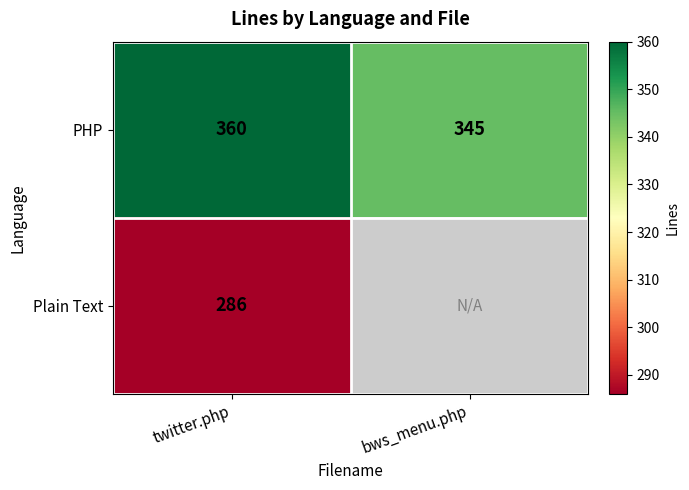

Rank the categories by PHP value from highest to lowest.

twitter.php, bws_menu.php